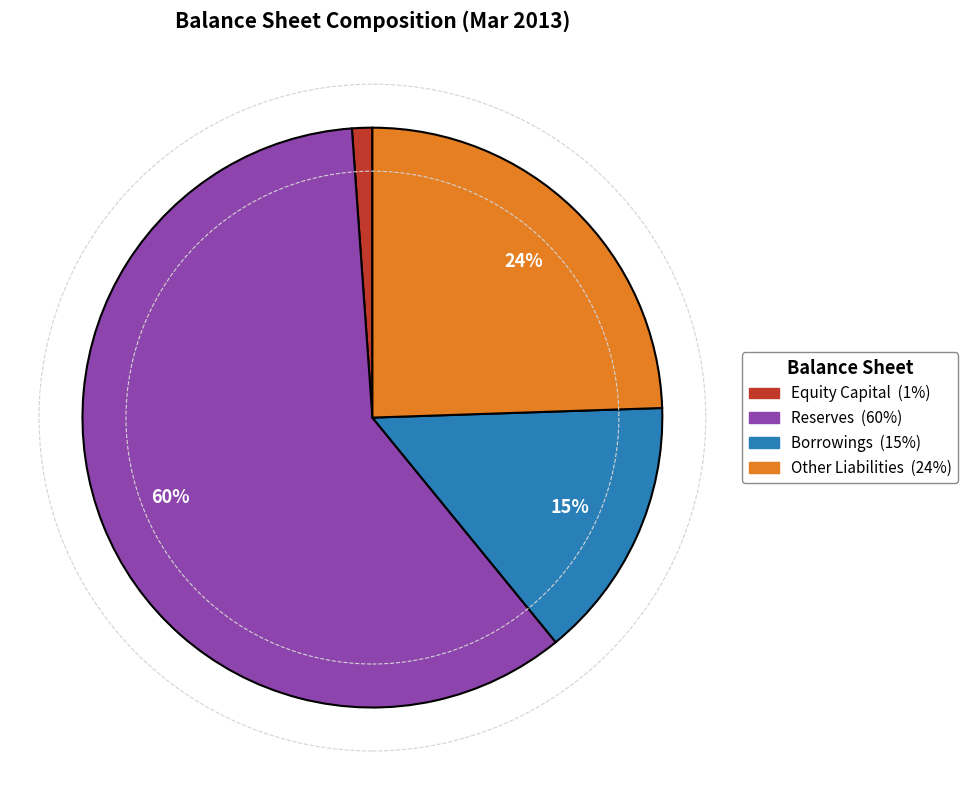

How many slices are in this pie chart?

4